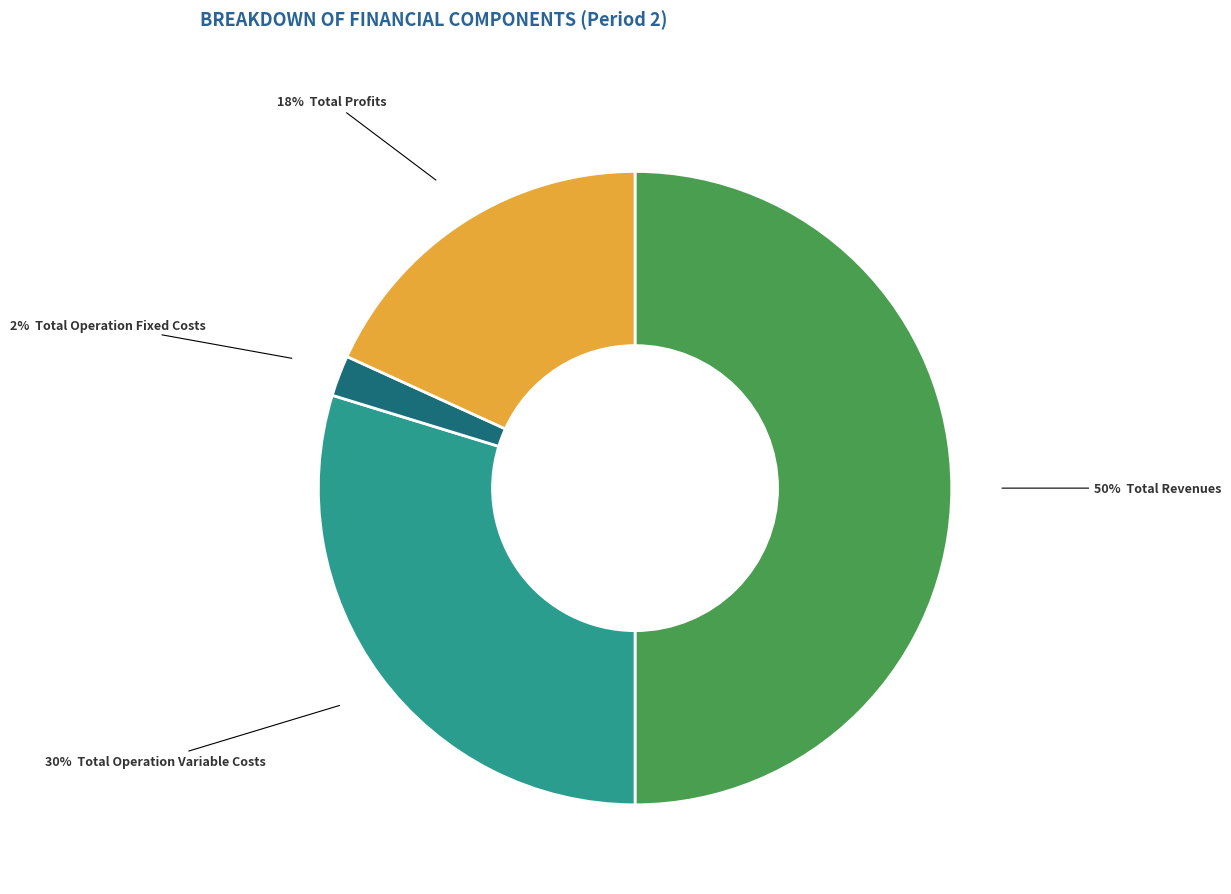

To the nearest percent, what is the average slice percentage?

25%